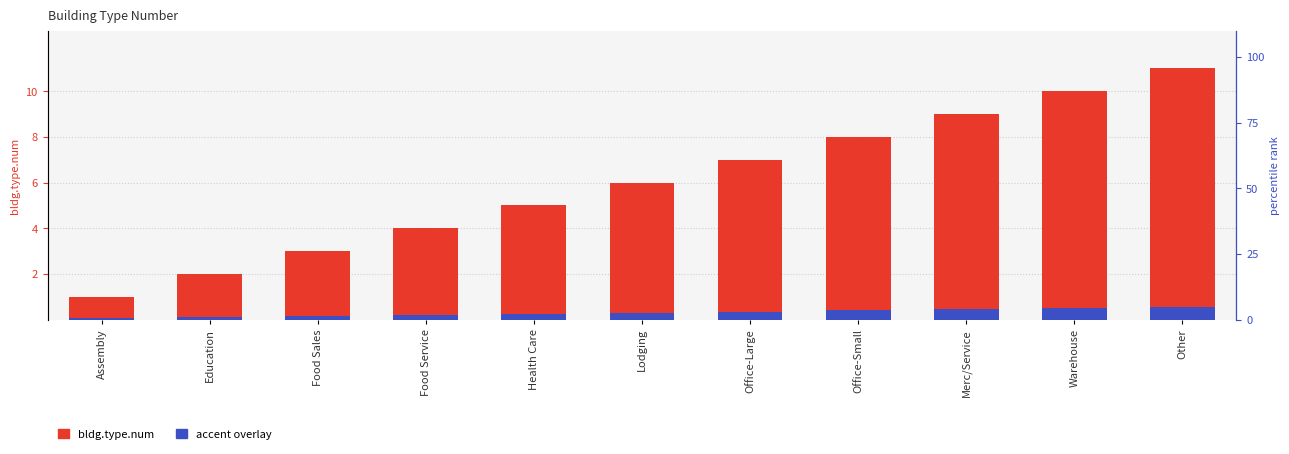

Which has a higher value, Merc/Service or Food Service?

Merc/Service